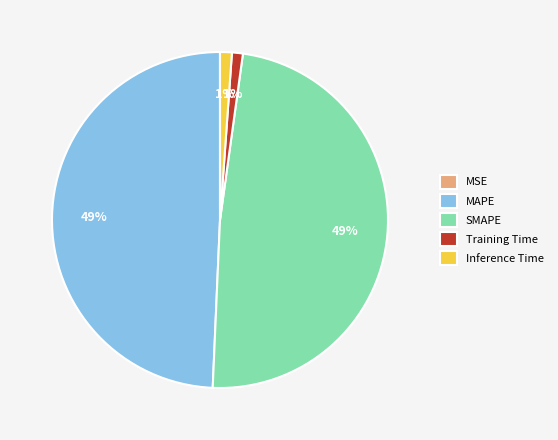

To the nearest percent, what is the average slice percentage?

20%